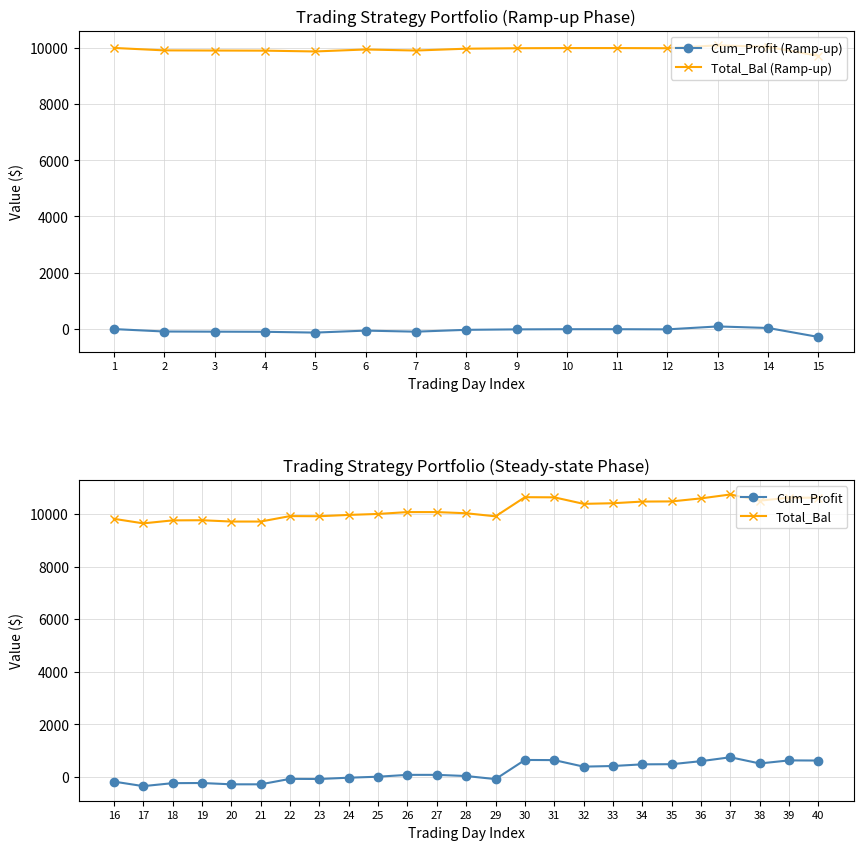

True or false: Cum_Profit (Ramp-up) and Total_Bal (Ramp-up) intersect in this chart.

False